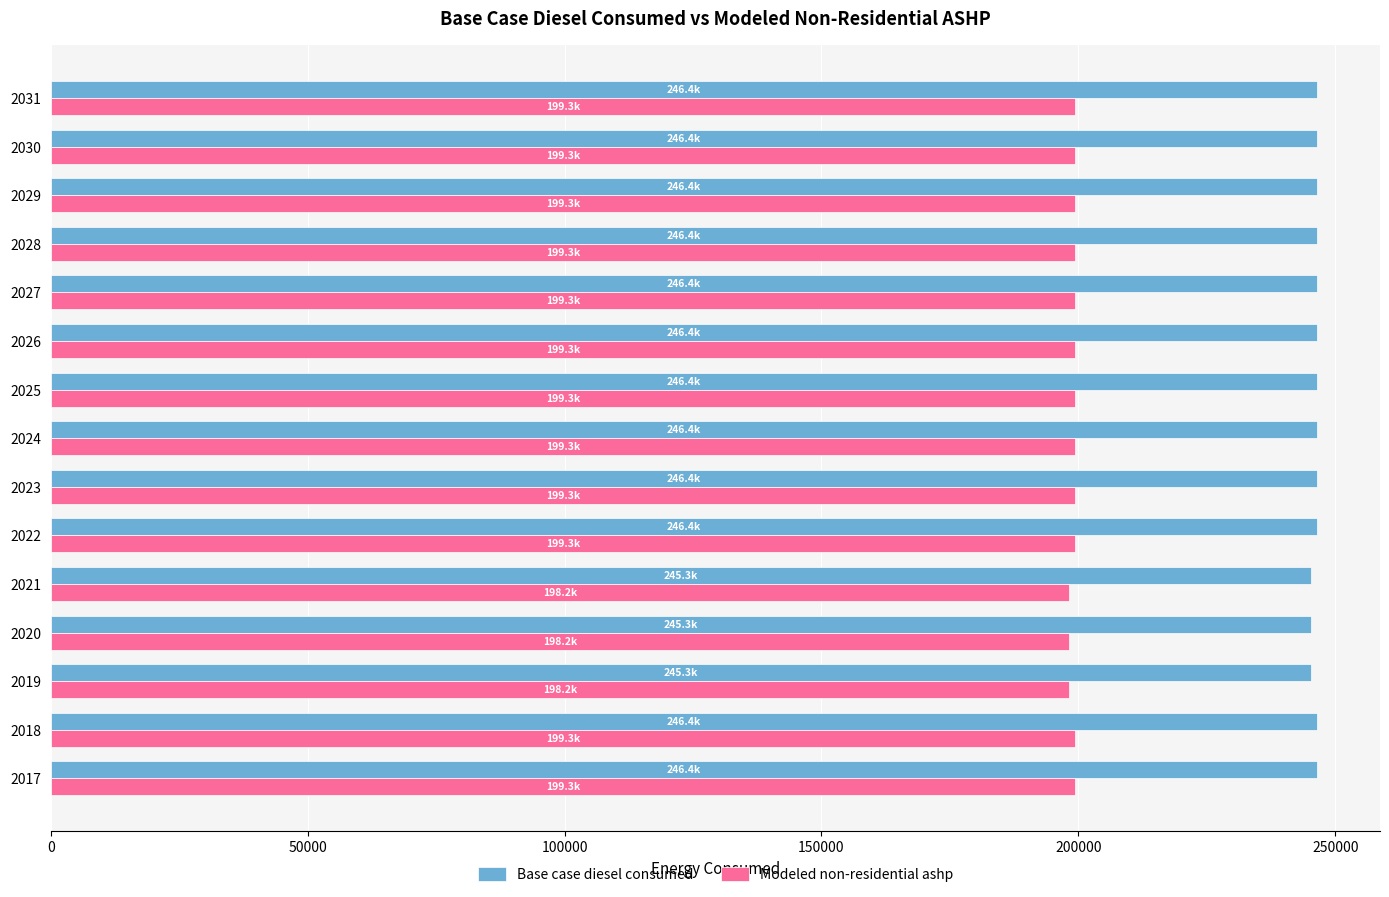

What is the sum of the Modeled non-residential ashp values at 2031 and 2022?

398656.1